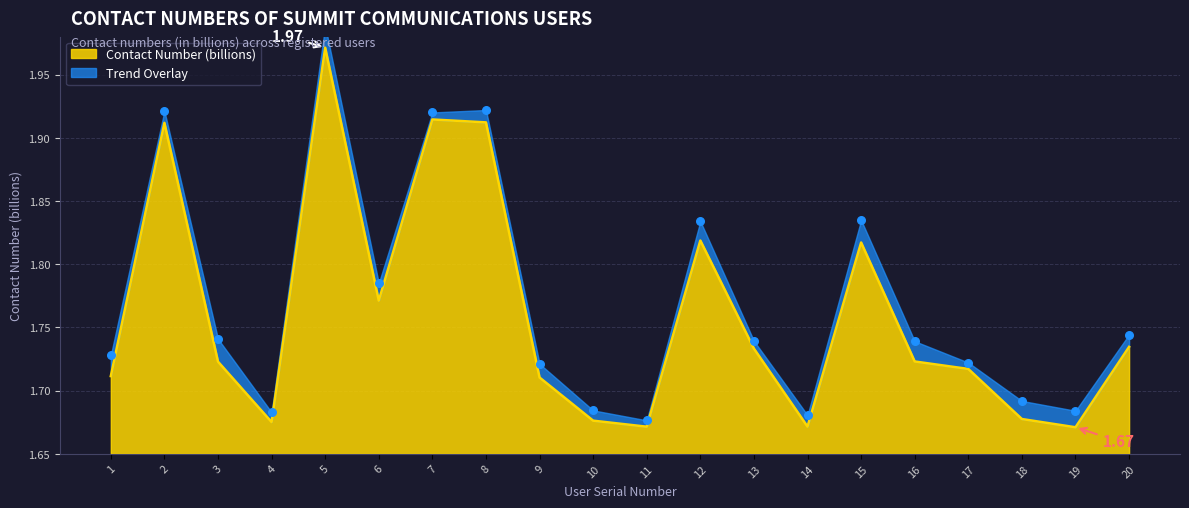

Approximately how many times larger is the value at 4 compared to 14?

1.0